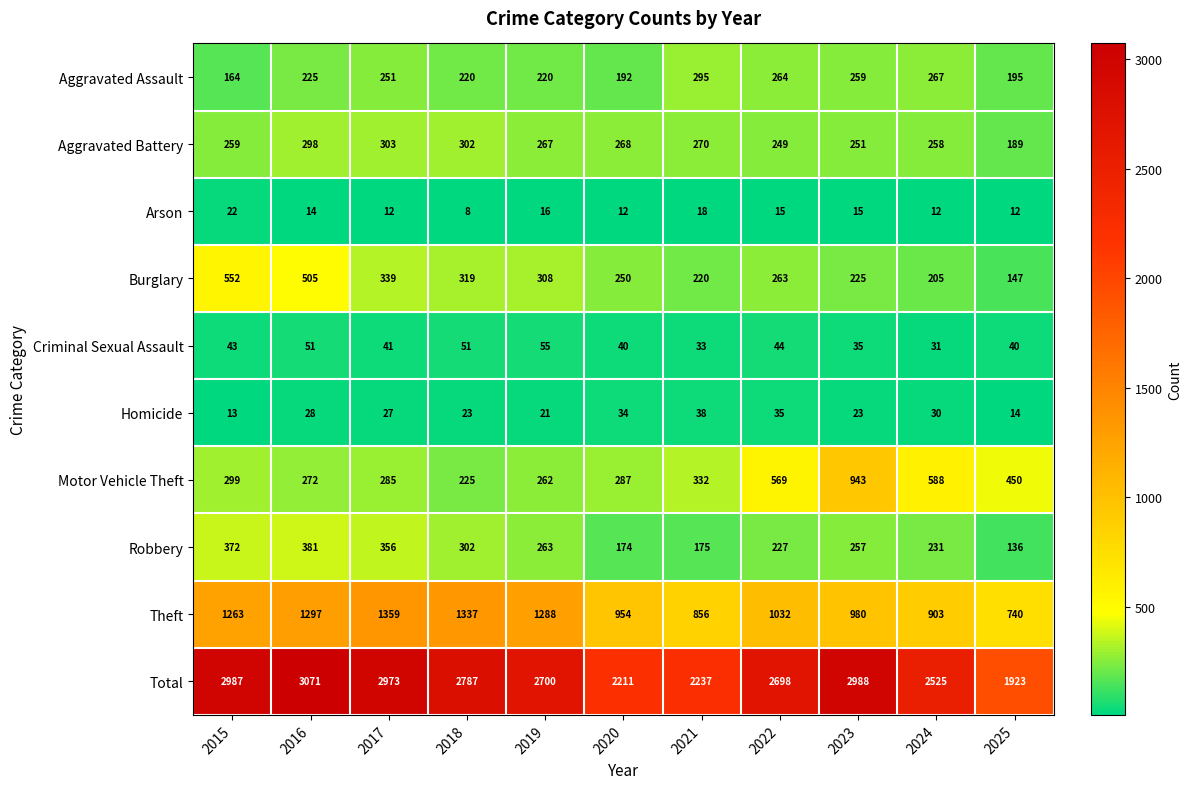

What is the minimum value shown in the chart?

8